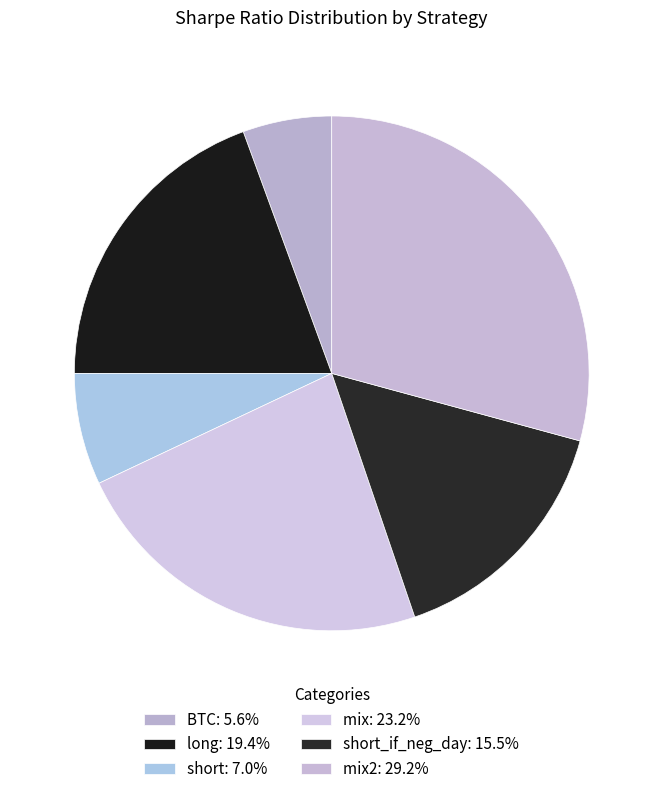

How many segments does this pie chart have?

6